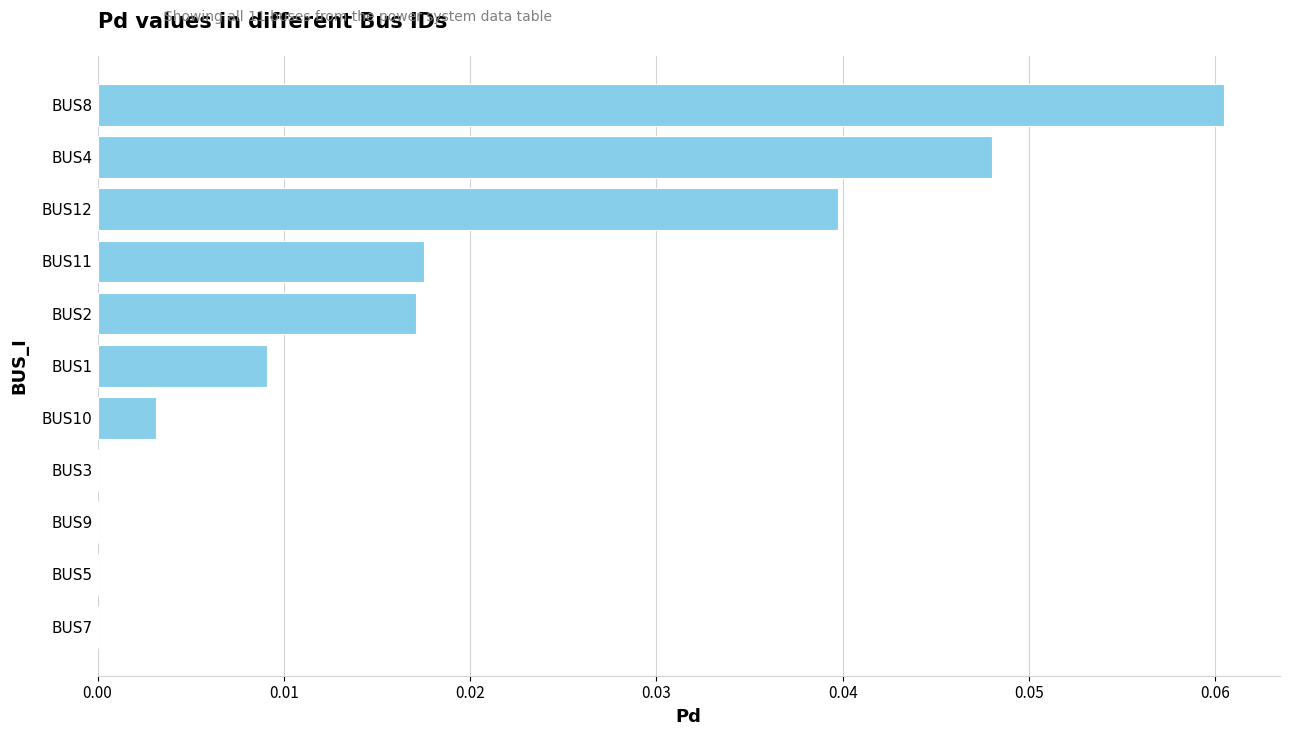

At which category does the chart reach its peak across all series?

BUS8